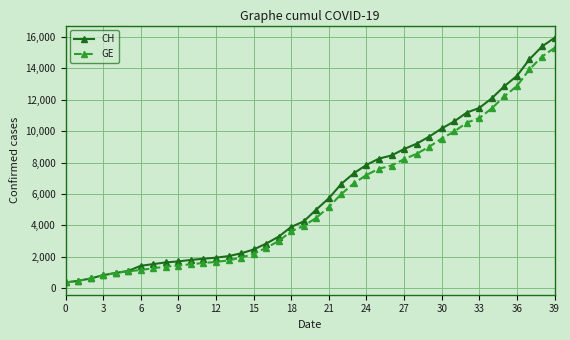

What is the sum of all CH values?

242133